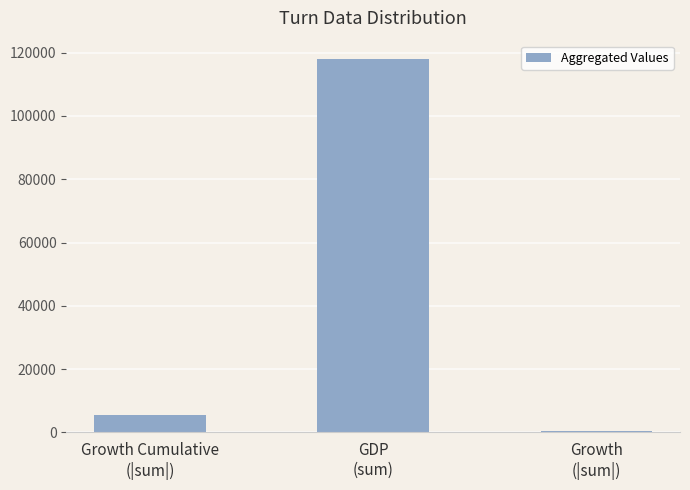

What is the greatest value displayed?

117900